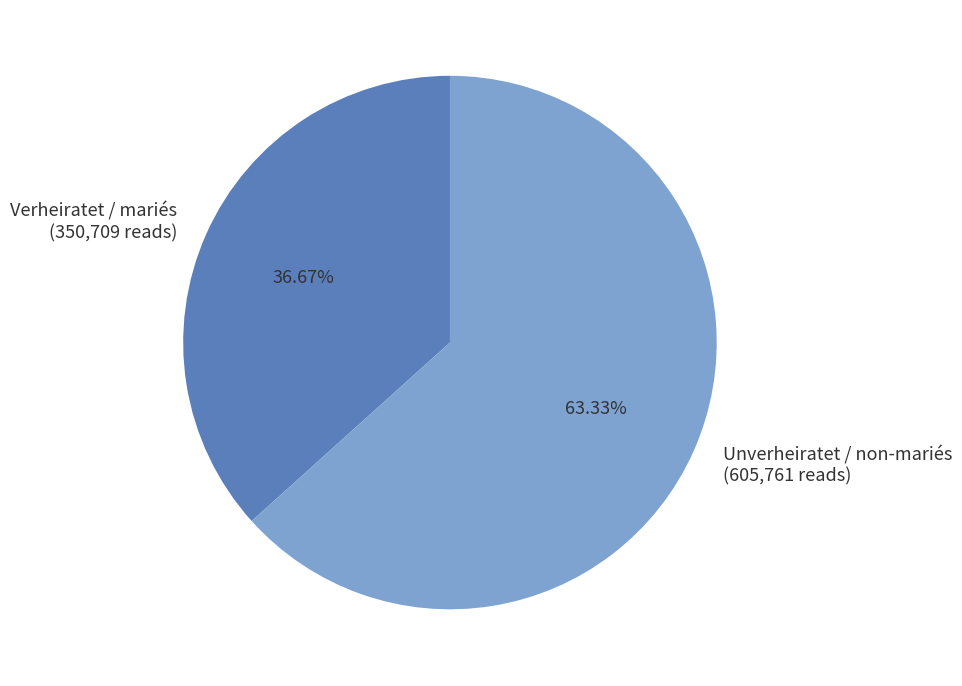

To the nearest percent, what percentage of the pie is Verheiratet / mariés?

37%